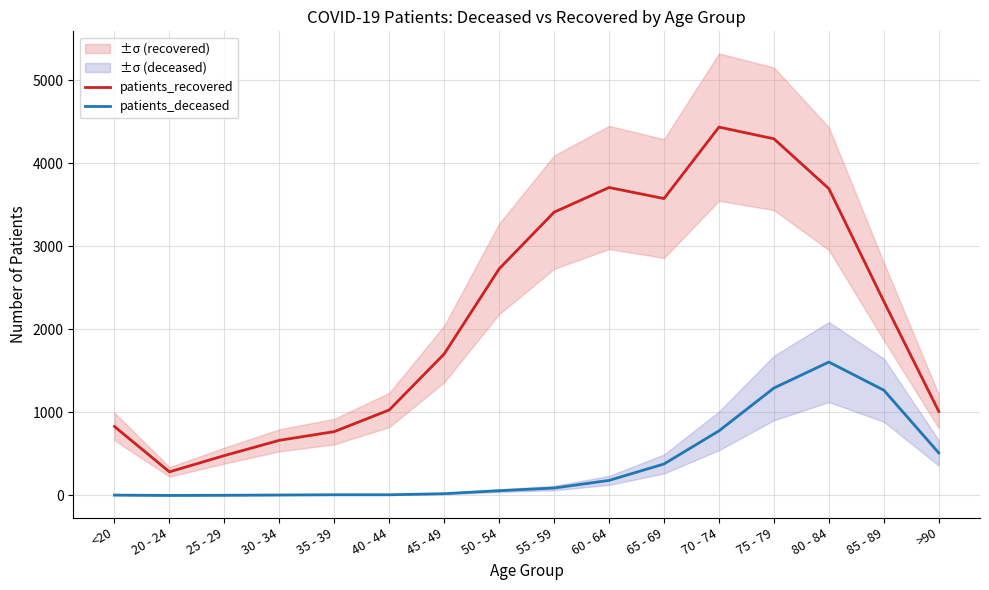

Reading right to left, list all the values displayed in this chart.

patients_recovered: 1012	2338	3696	4297	4438	3577	3710	3413	2730	1705	1030	769	664	480	284	830
patients_deceased: 512	1268	1607	1294	778	379	181	89	57	21	8	8	5	2	0	4